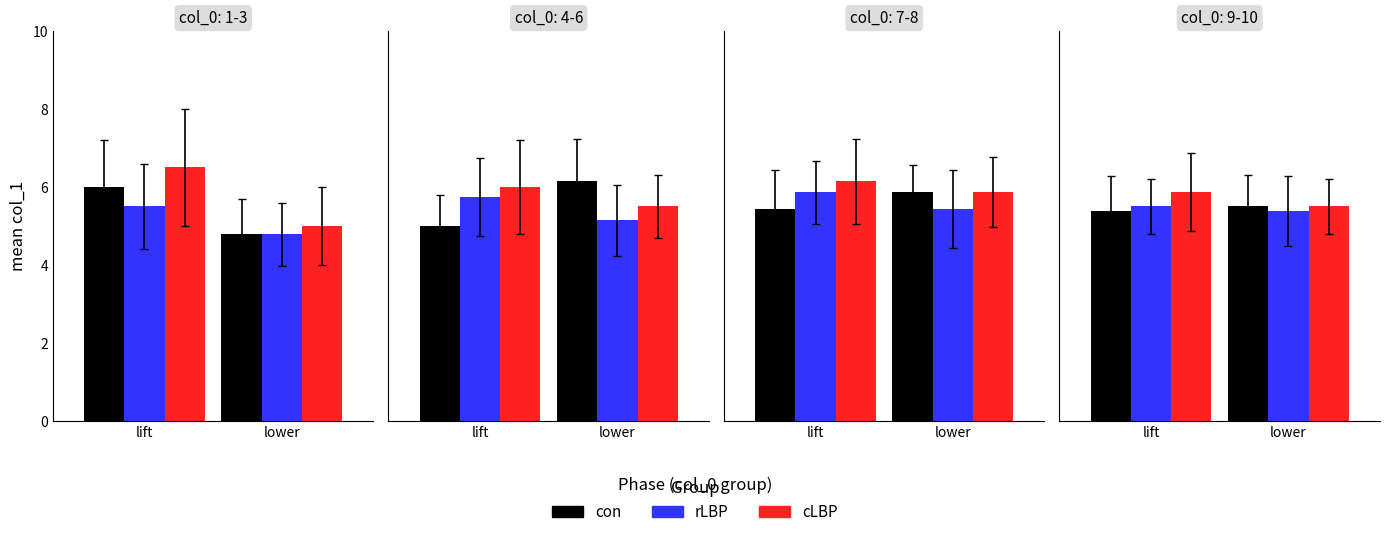

Which series has the largest total across all categories?

cLBP